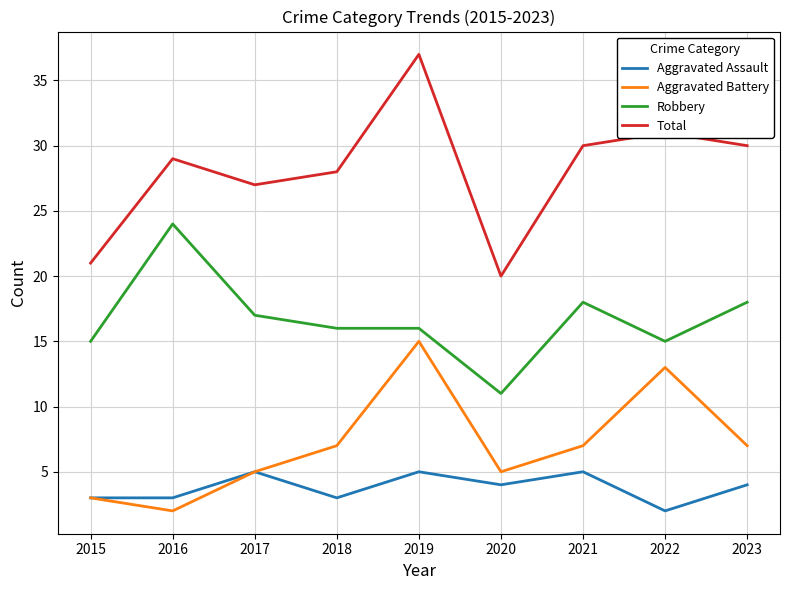

List the series in order of their peak value, highest first.

Total, Robbery, Aggravated Battery, Aggravated Assault